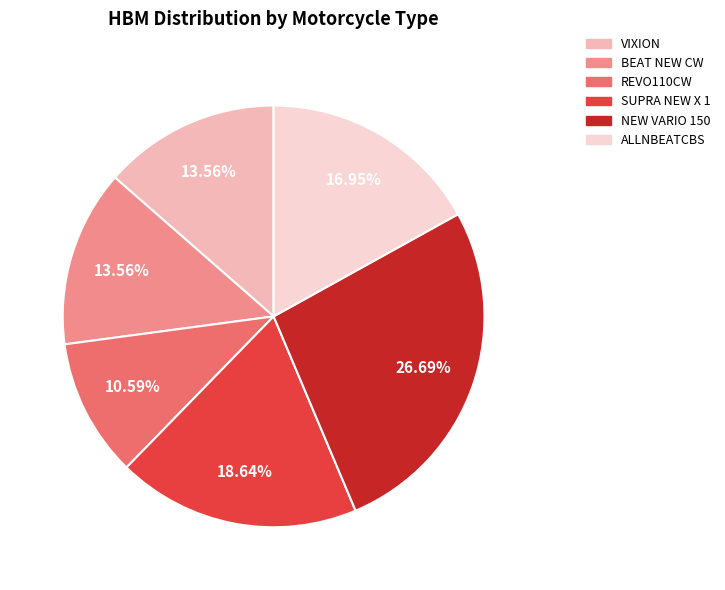

Do REVO110CW and BEAT NEW CW together represent more than half of the pie?

No